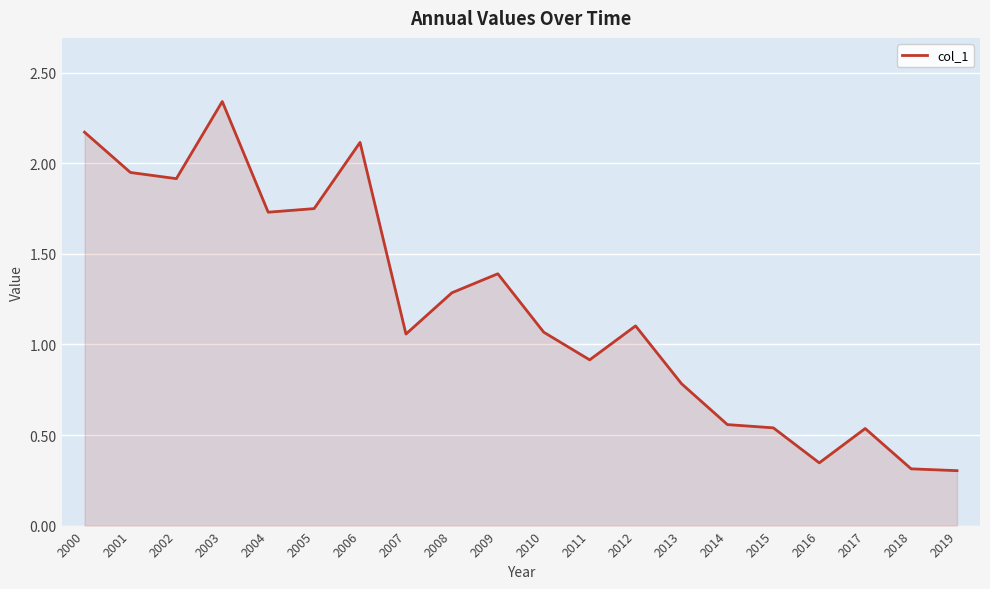

What is the difference between the values at 2012 and 2001?

0.8